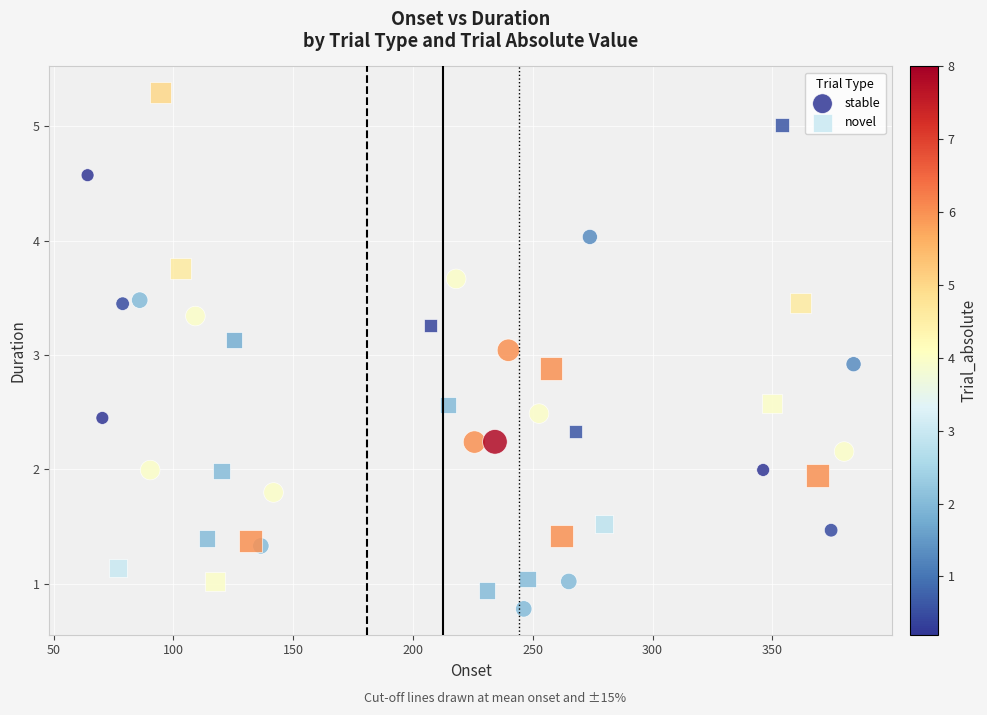

Which series has the largest Y range (max minus min)?

novel